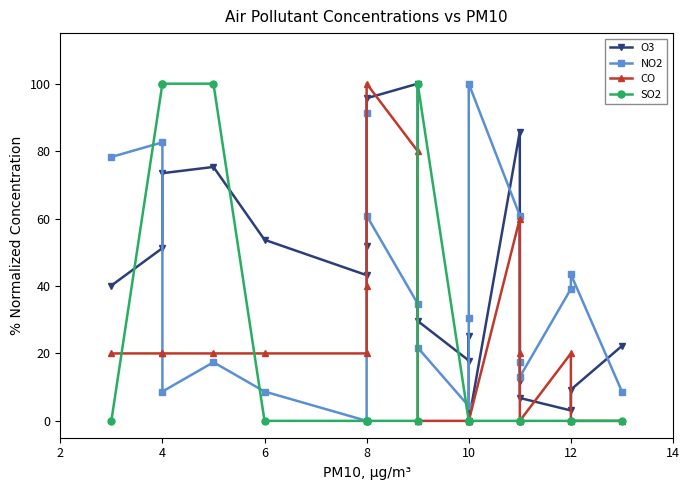

How many data points does each series have?

19